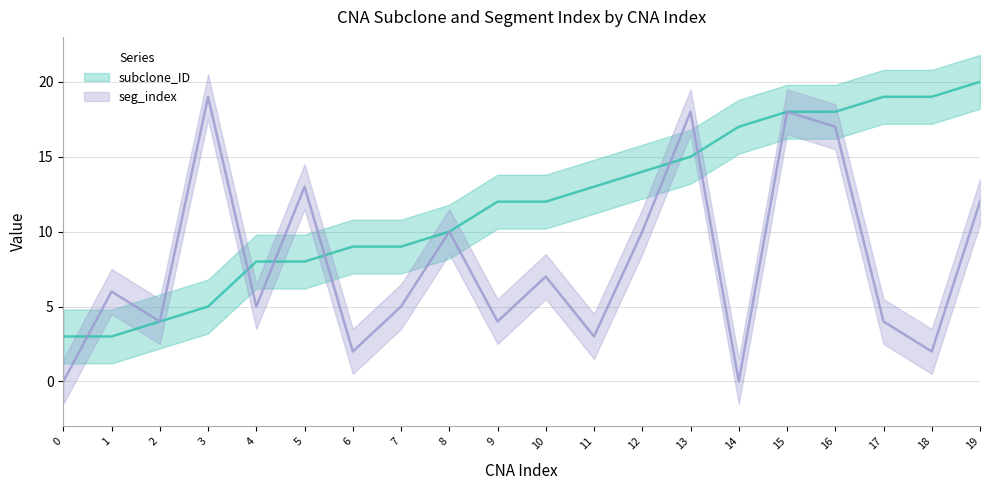

Reading left to right, list all the values displayed in this chart.

subclone_ID: 3	3	4	5	8	8	9	9	10	12	12	13	14	15	17	18	18	19	19	20
seg_index: 0	6	4	19	5	13	2	5	10	4	7	3	10	18	0	18	17	4	2	12